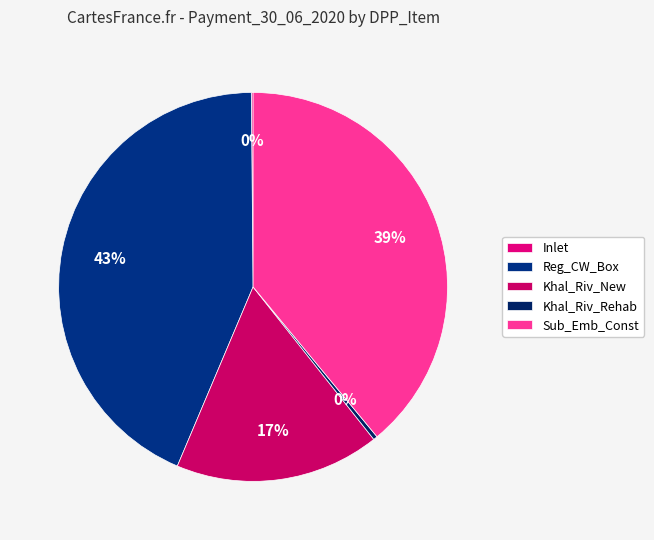

Is Sub_Emb_Const the majority of the pie?

No